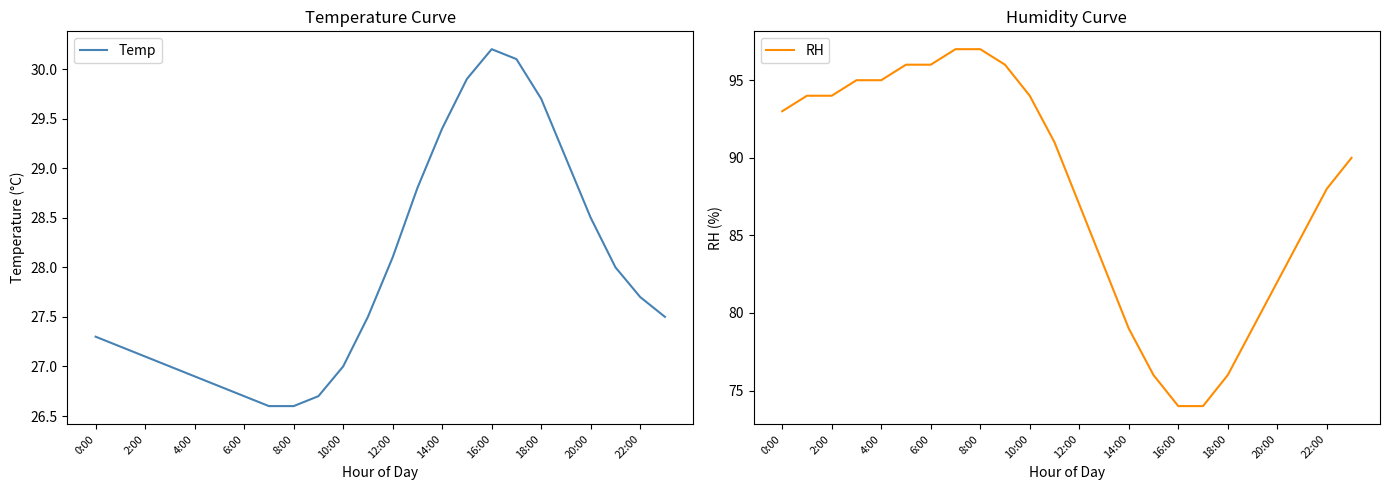

Where does the Temp series first go above 27?

0:00